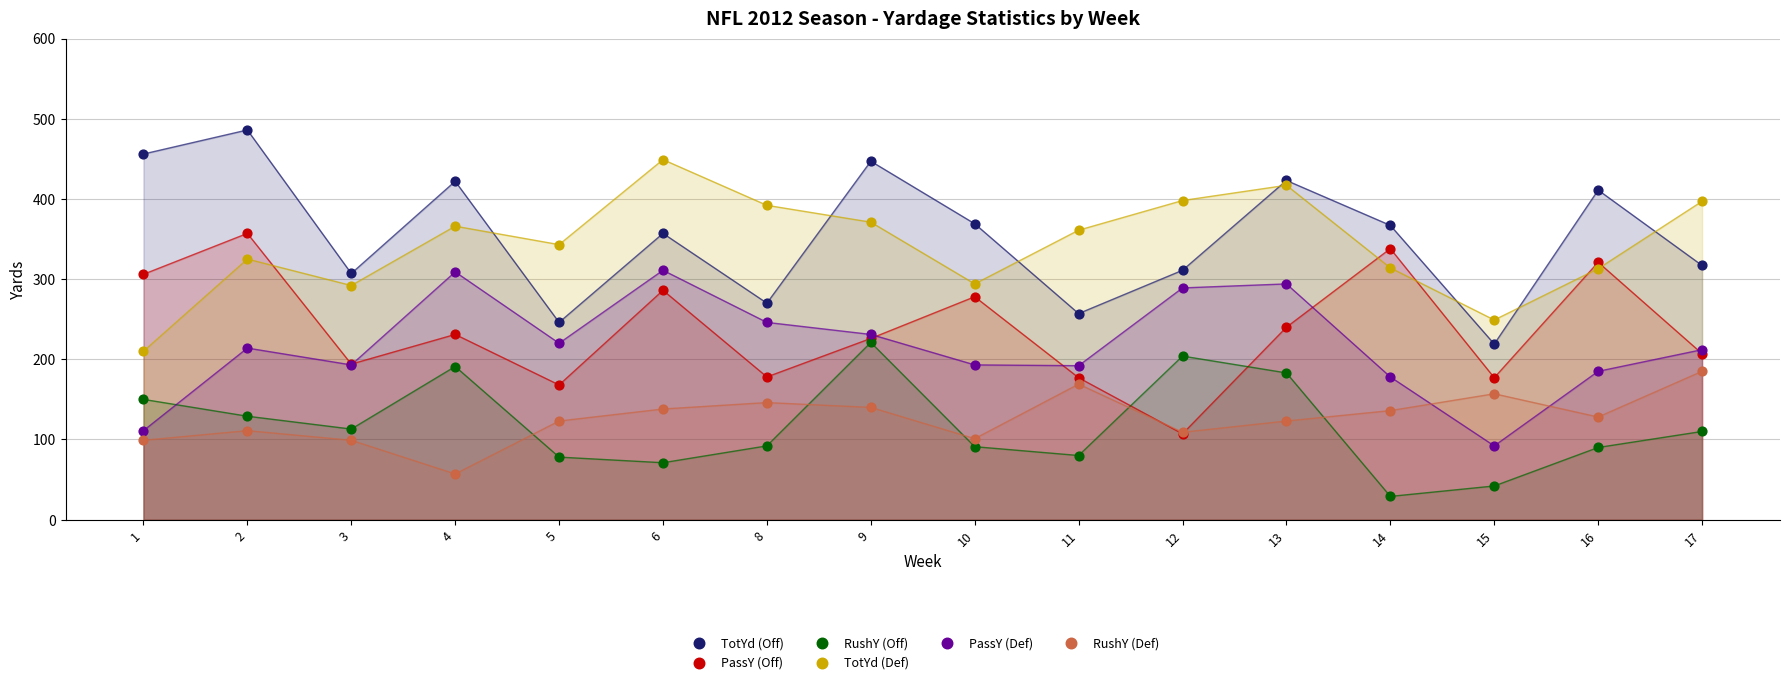

What are all the series names shown in the legend?

TotYd (Off), PassY (Off), RushY (Off), TotYd (Def), PassY (Def), RushY (Def)